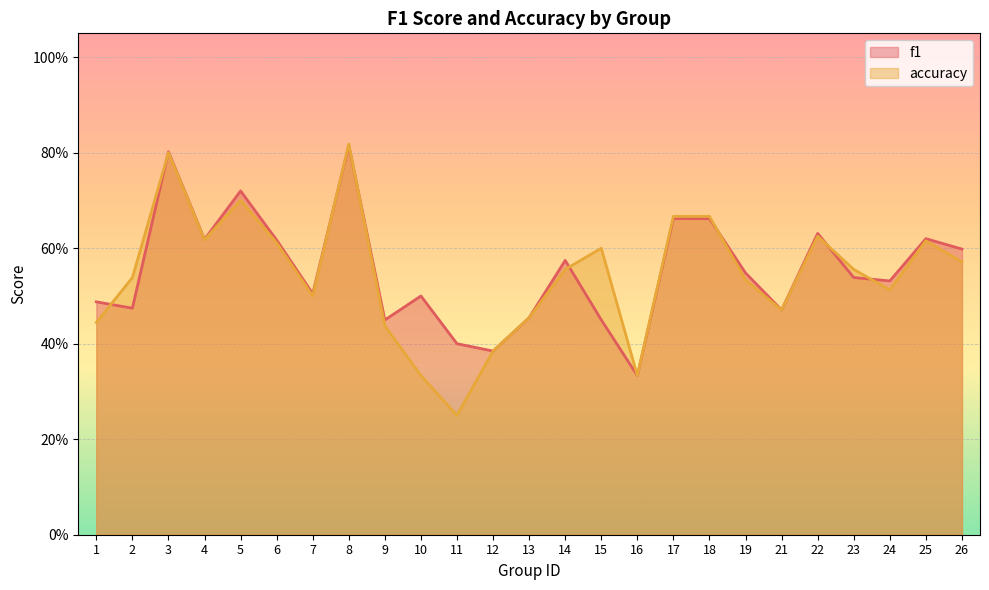

What is the average value of the f1 series?

0.6